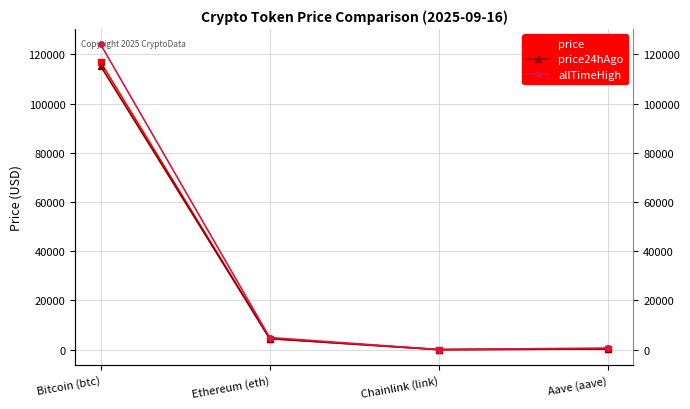

What is the difference between the maximum and minimum values in the price24hAgo series?

115306.4